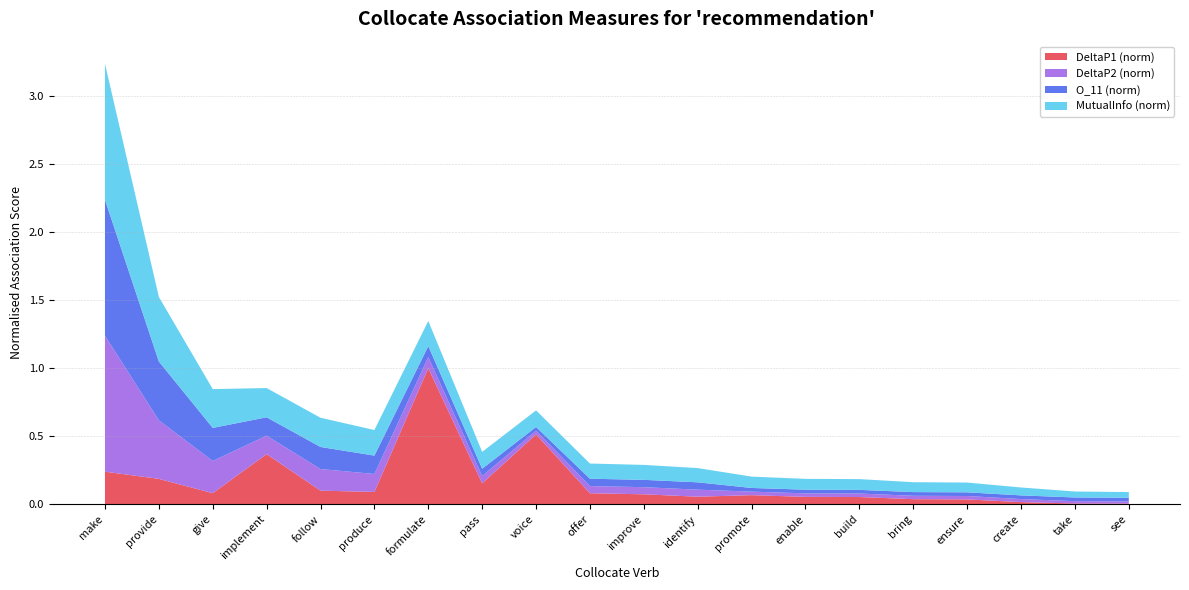

At which category is the sum across all series the highest?

make